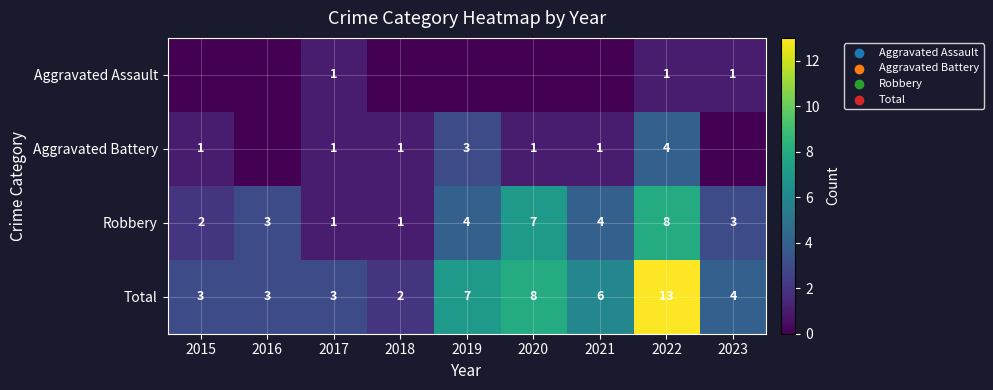

The Robbery series shows 1 at 2017. True or false?

True